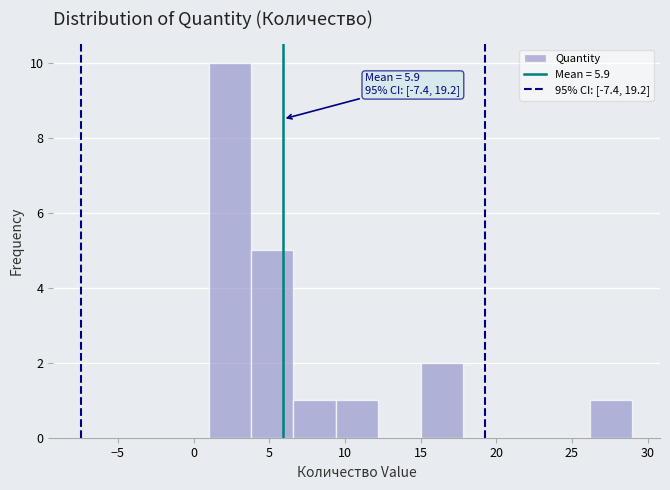

Over which range of the x-axis is the bar tallest?

1.0 to 3.8